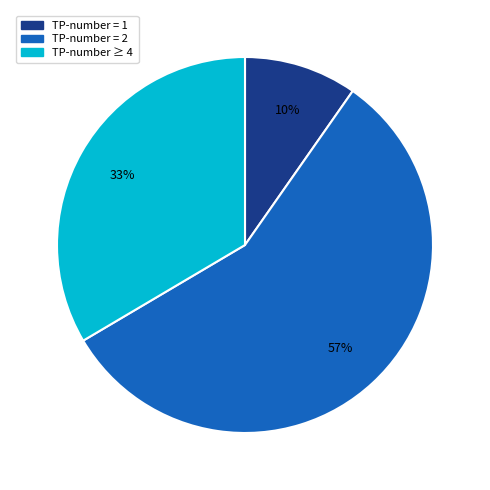

How many slices are in this pie chart?

3